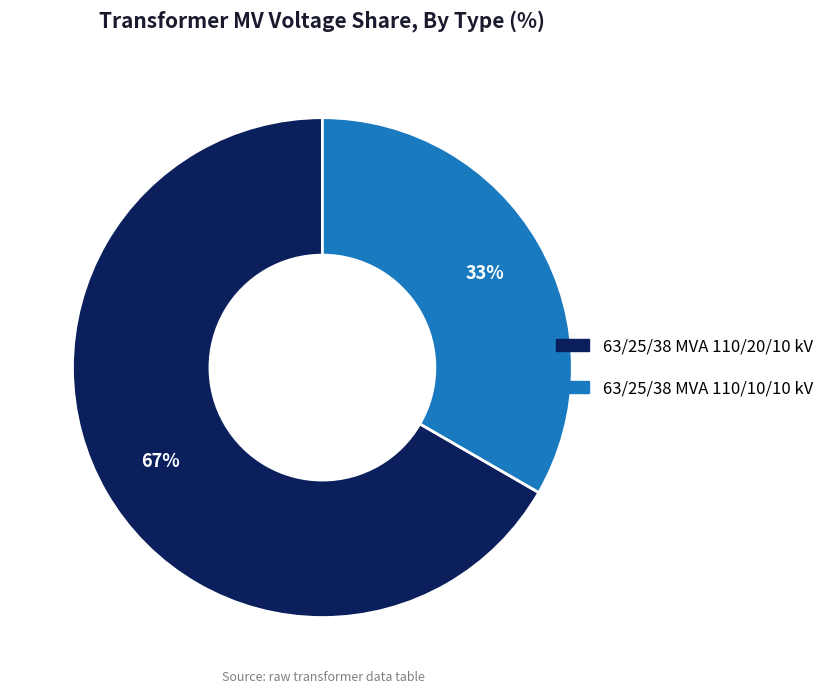

How many segments does this pie chart have?

2